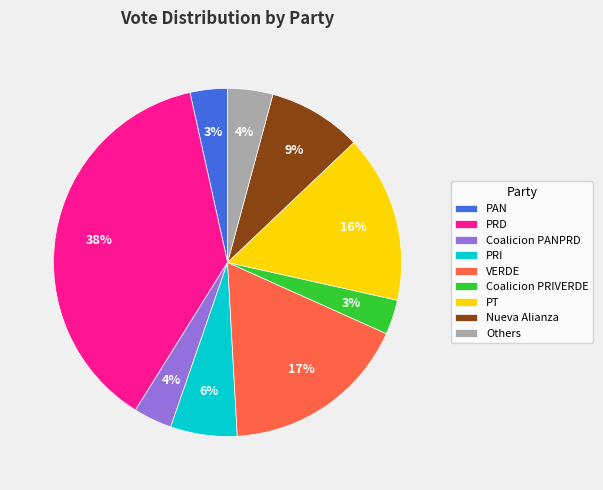

How many slices are in this pie chart?

9